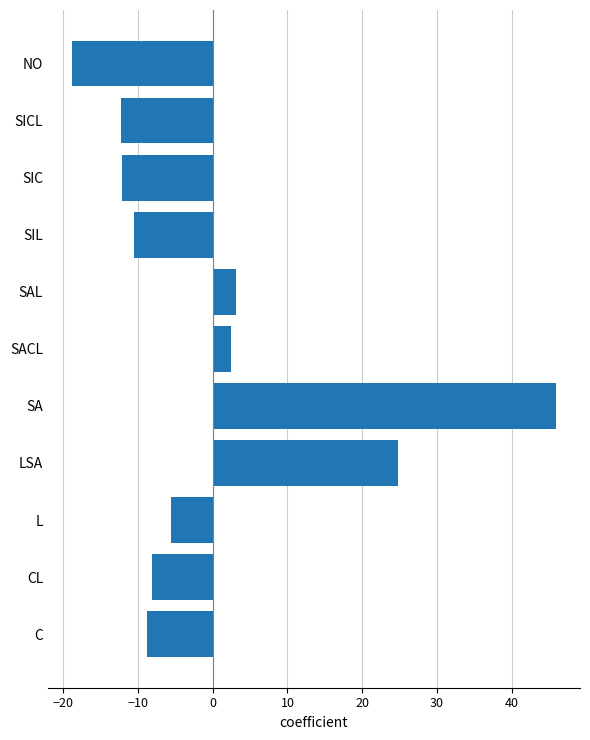

Is it true that the value at L is -5.6?

True